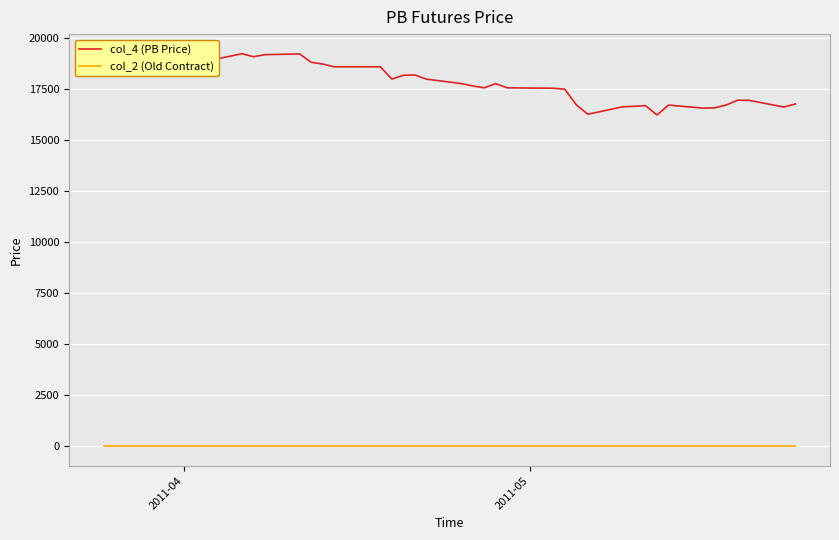

Rank the series by their average value, from lowest to highest.

col_2 (Old Contract), col_4 (PB Price)